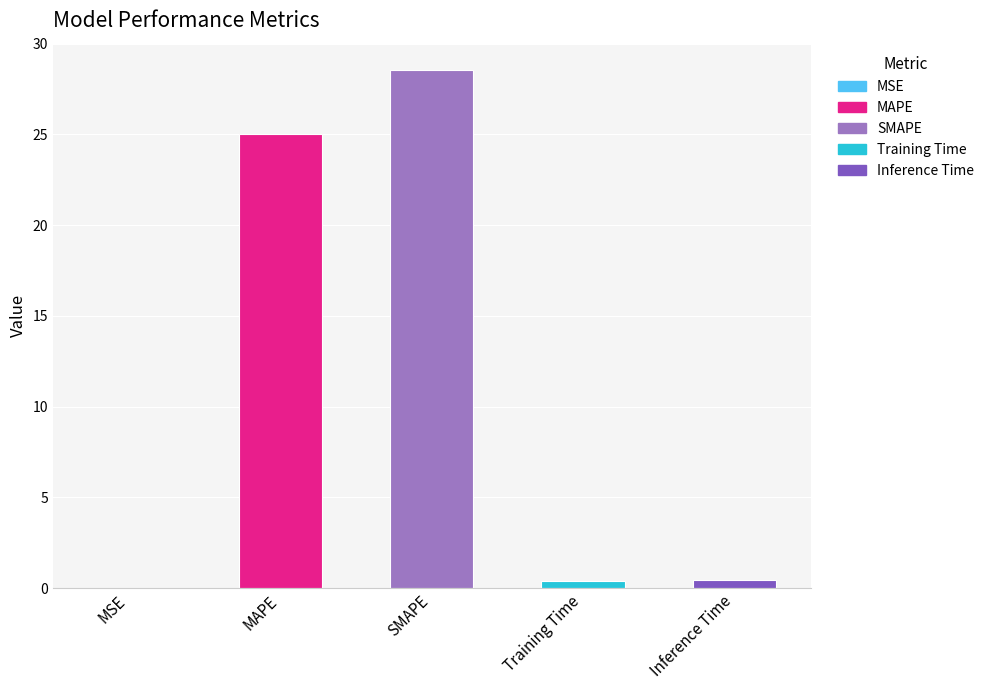

True or false: the data shows 11.4 at SMAPE.

False